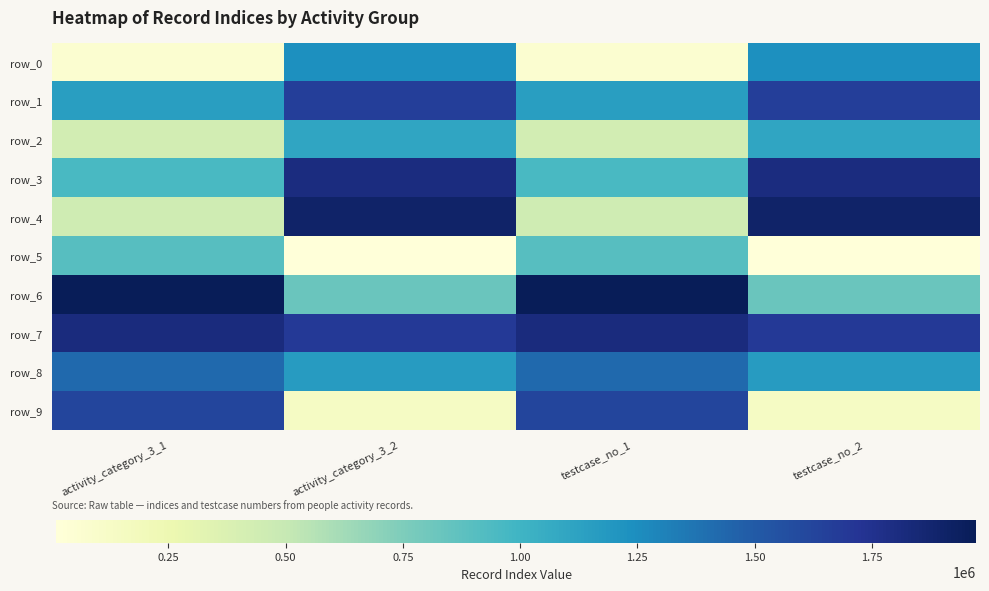

At testcase_no_1, list the series in order from largest to smallest.

row_6, row_7, row_9, row_8, row_1, row_3, row_5, row_4, row_2, row_0